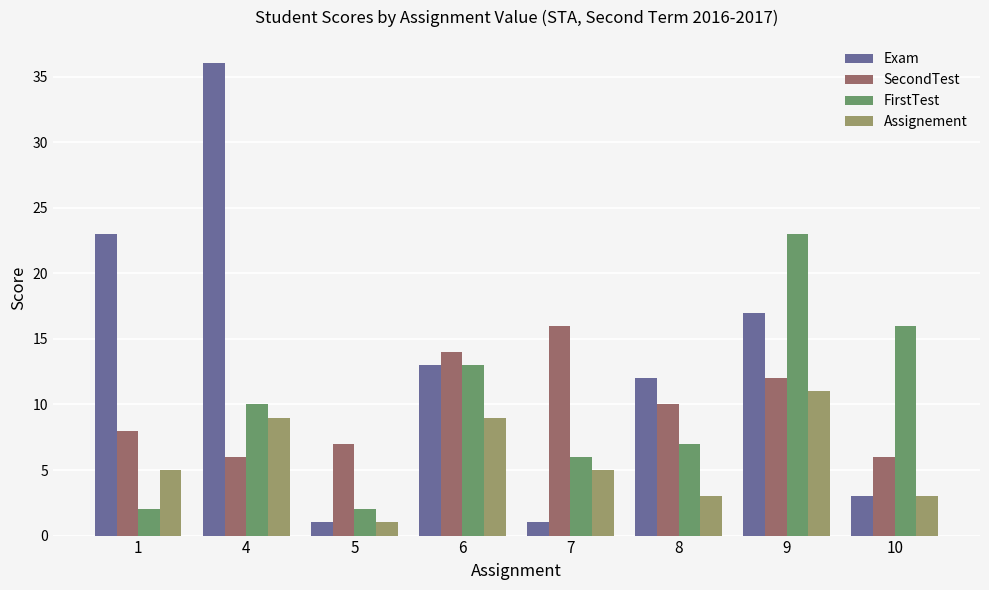

Is the value of Exam at 9 greater than the value of Assignement at 7?

Yes